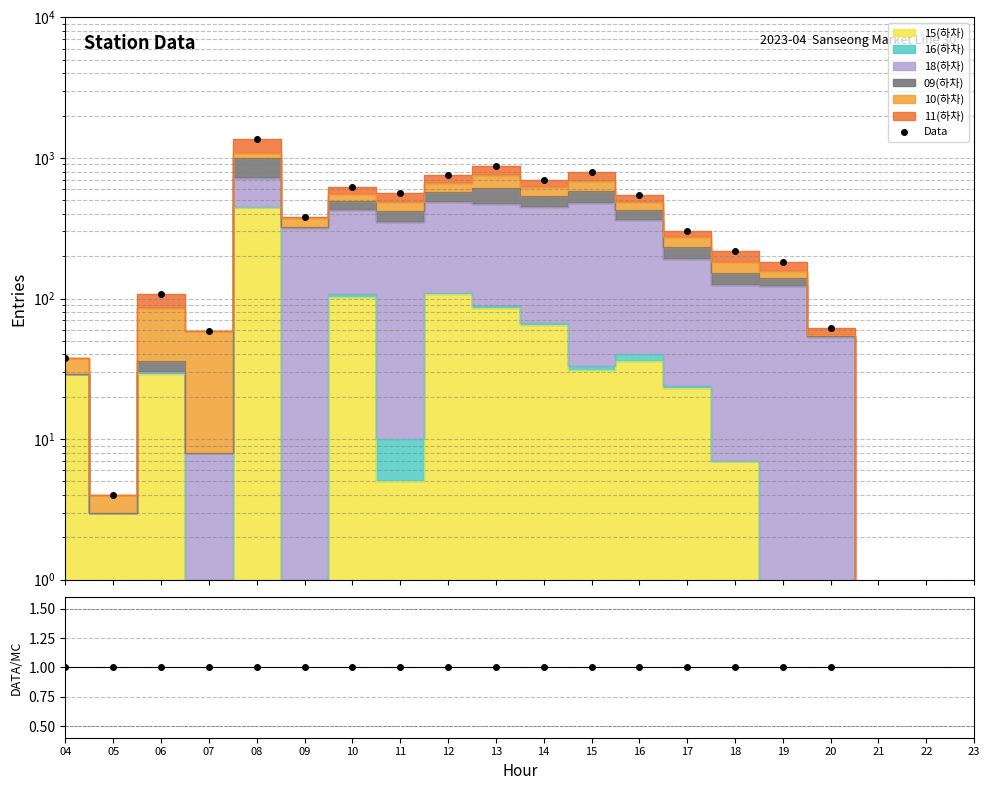

Which has a higher value, 20 or 06?

06